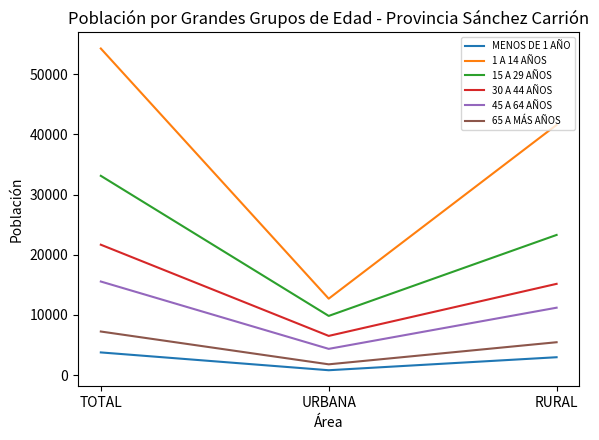

What is the average value of the 30 A 44 AÑOS series?

14442